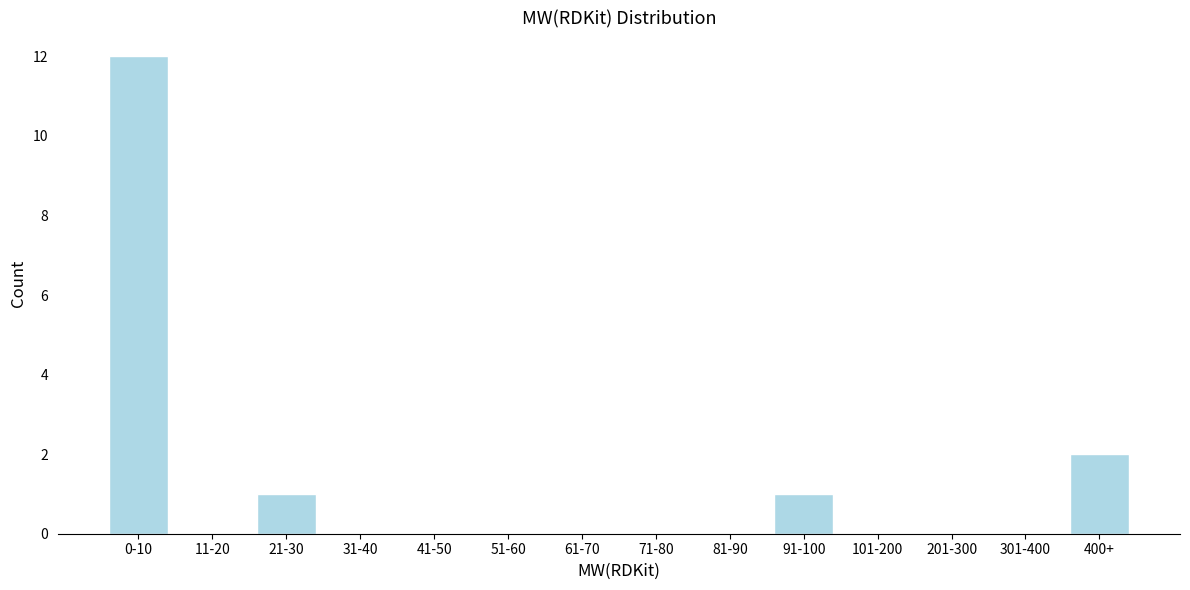

Reading left to right, transcribe all the data shown in this chart.

0-10=12	11-20=0	21-30=1	31-40=0	41-50=0	51-60=0	61-70=0	71-80=0	81-90=0	91-100=1	101-200=0	201-300=0	301-400=0	400+=2